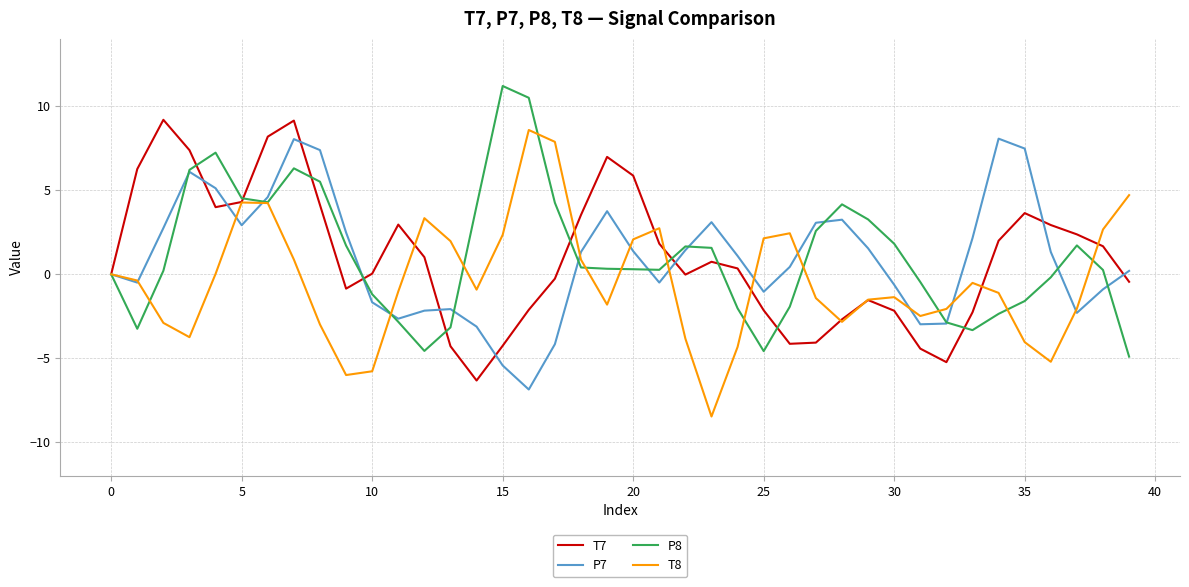

What is the minimum value shown in the chart?

-8.5